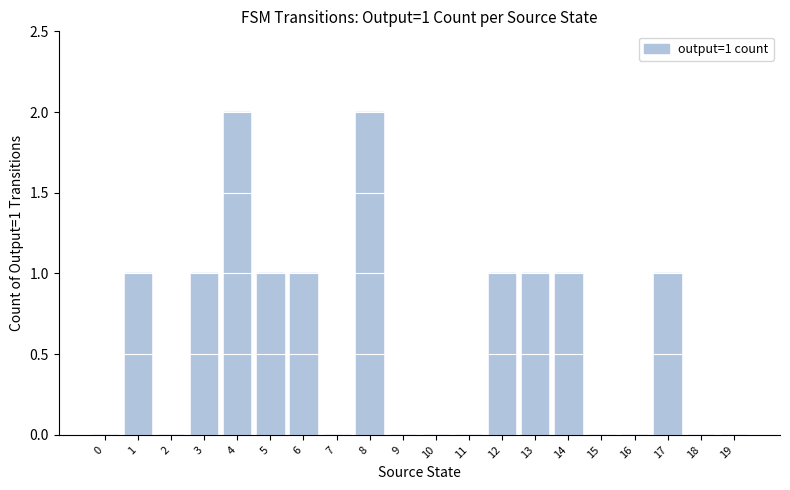

What is the average value?

1